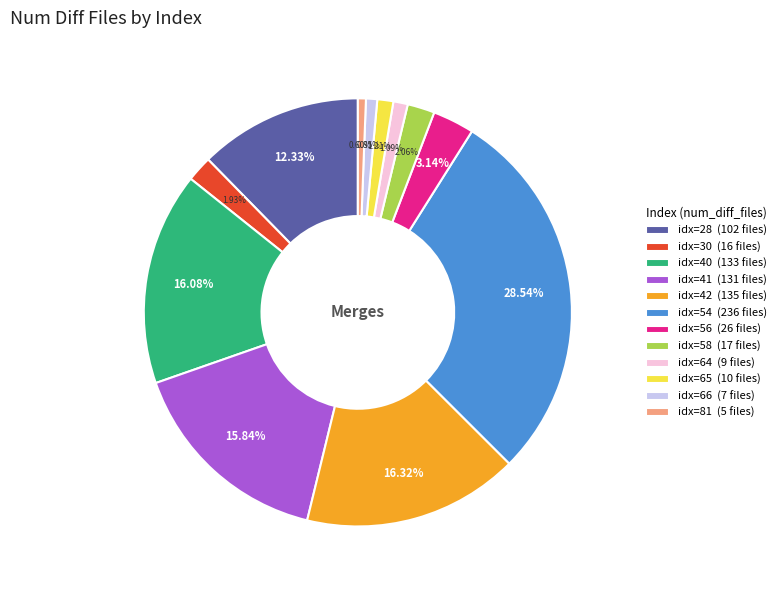

Is the sum of idx=40 (133 files) and idx=54 (236 files) greater than half?

No